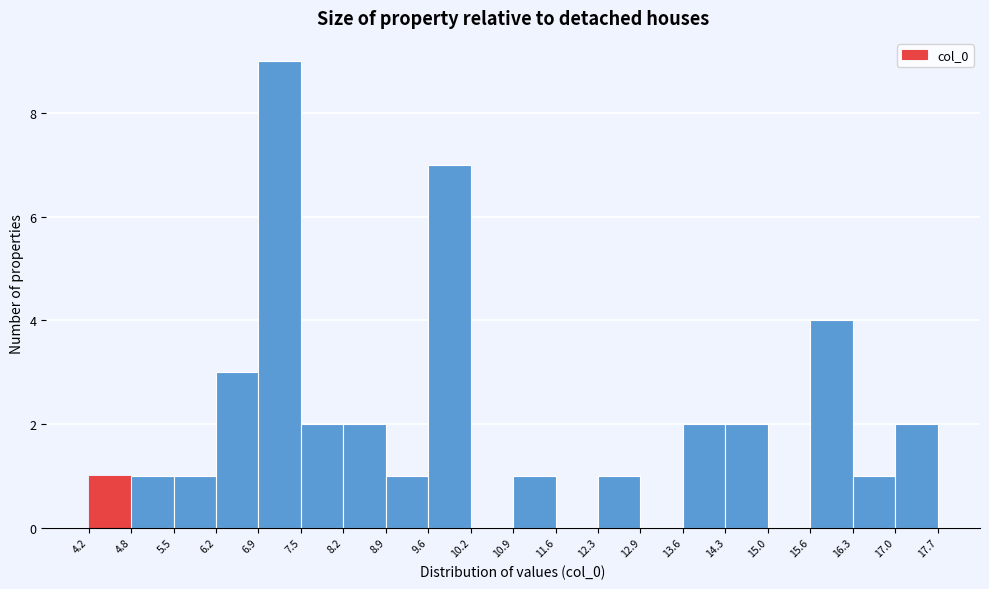

Reading left to right, list every bar in this chart as the range it spans on the x-axis followed by its height. The values are not printed on the chart, so give them approximately, as read against the axis.

4.2 to 4.8: 1
4.8 to 5.5: 1
5.5 to 6.2: 1
6.2 to 6.9: 3
6.9 to 7.5: 9
7.5 to 8.2: 2
8.2 to 8.9: 2
8.9 to 9.6: 1
9.6 to 10.2: 7
10.2 to 10.9: 0
10.9 to 11.6: 1
11.6 to 12.3: 0
12.3 to 12.9: 1
12.9 to 13.6: 0
13.6 to 14.3: 2
14.3 to 15.0: 2
15.0 to 15.6: 0
15.6 to 16.3: 4
16.3 to 17.0: 1
17.0 to 17.7: 2